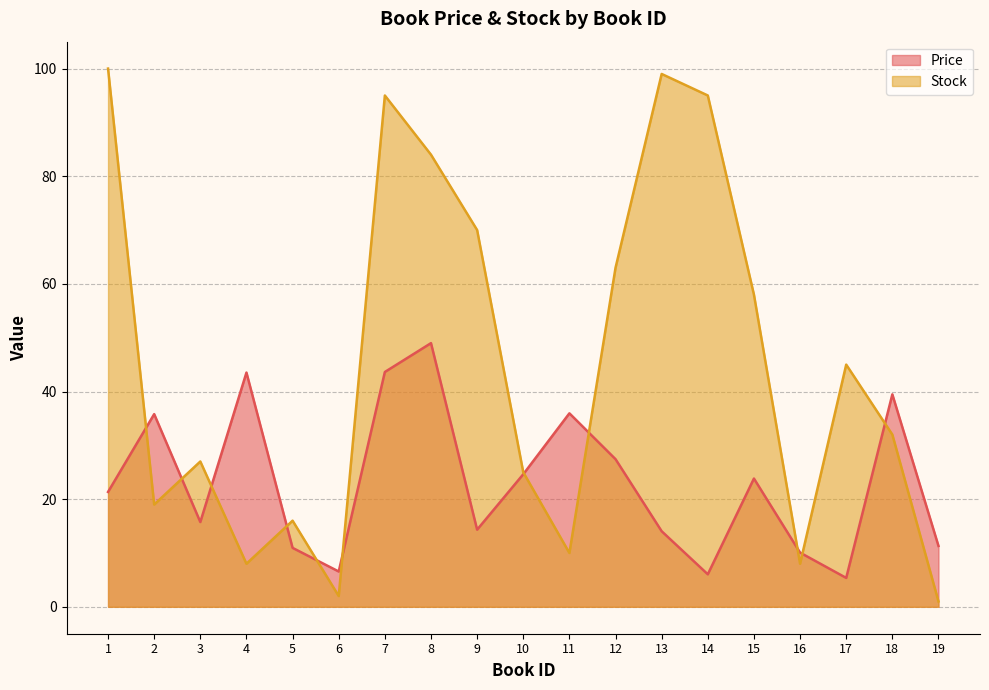

At which label is Stock closest to 50?

17